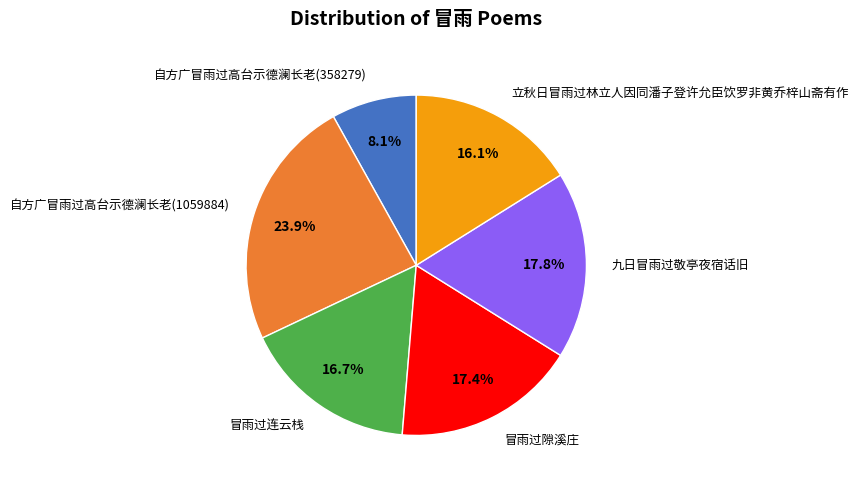

Between 冒雨过连云栈 and 冒雨过隙溪庄, which is larger?

冒雨过隙溪庄